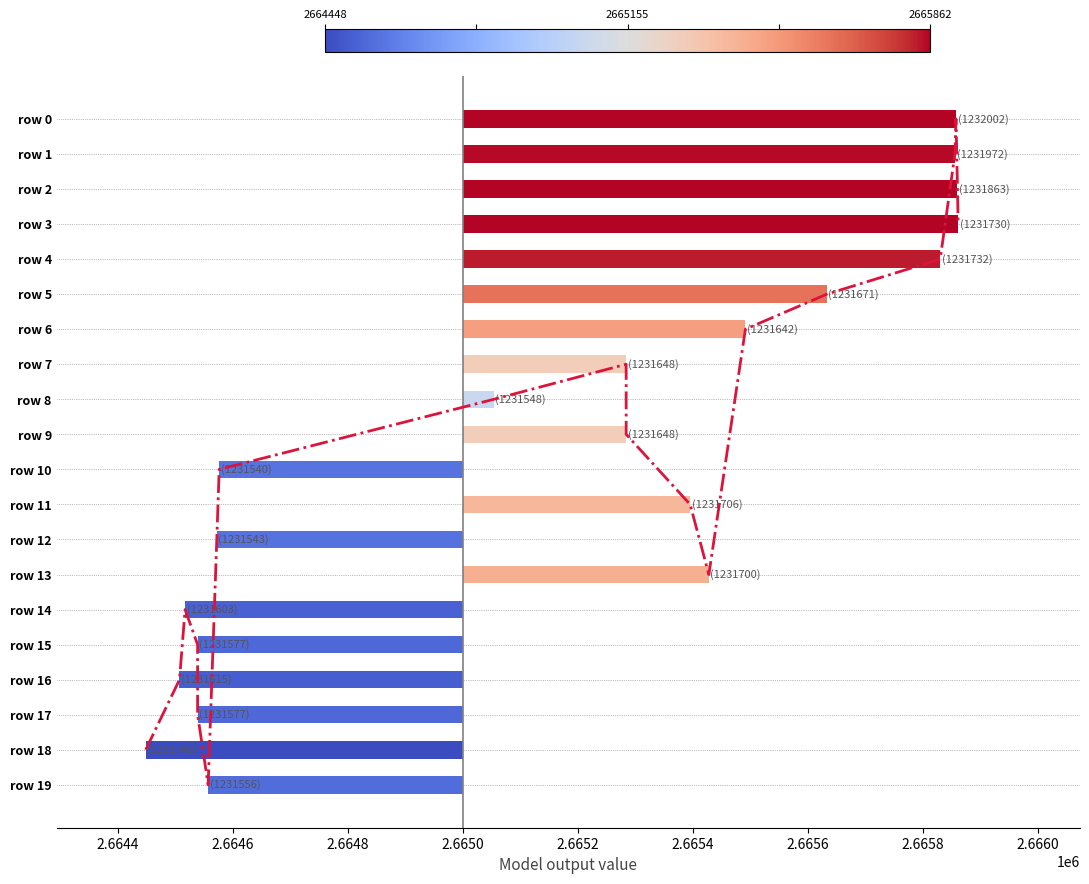

Where is the data nearest to the value 9?

2.6656